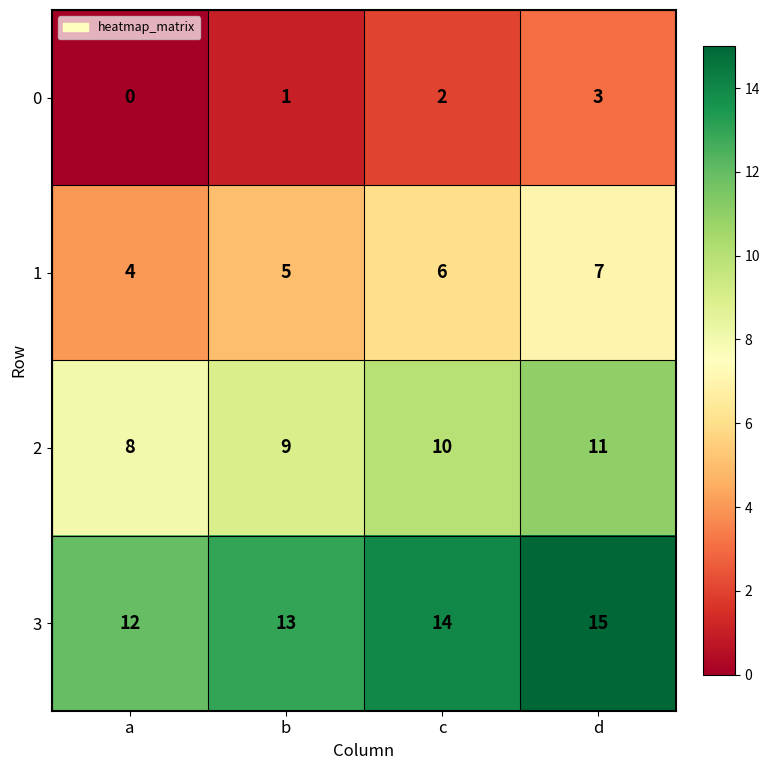

What is the greatest value displayed?

15